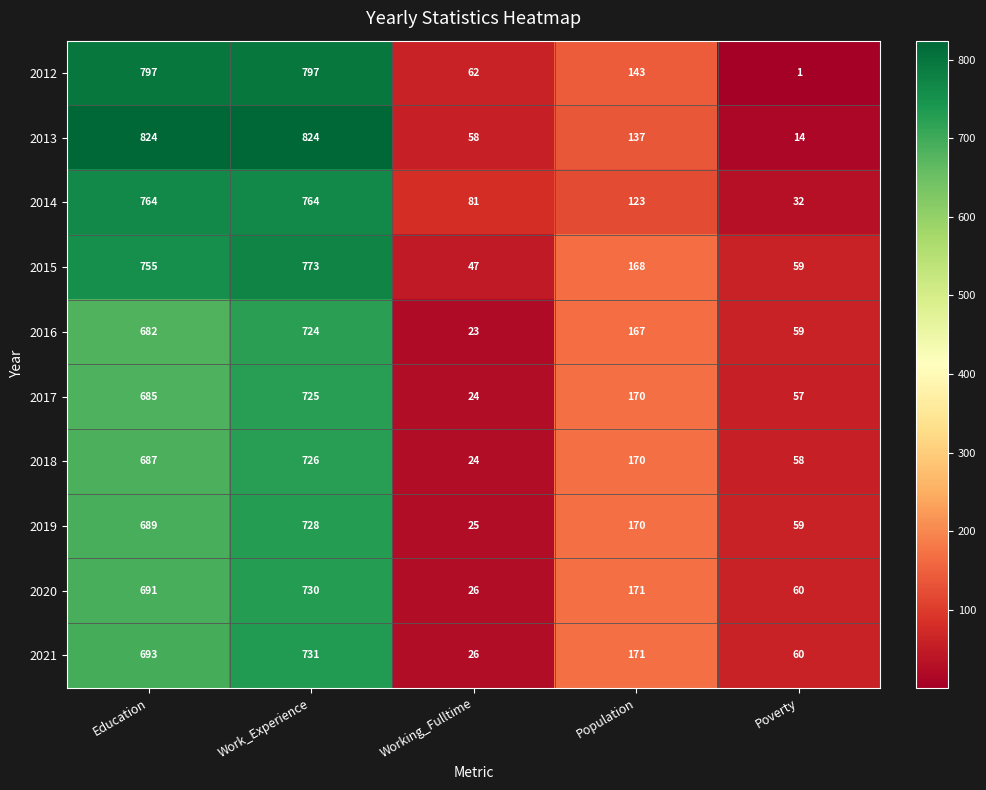

What is the difference between the 2012 values at Poverty and Working_Fulltime?

61